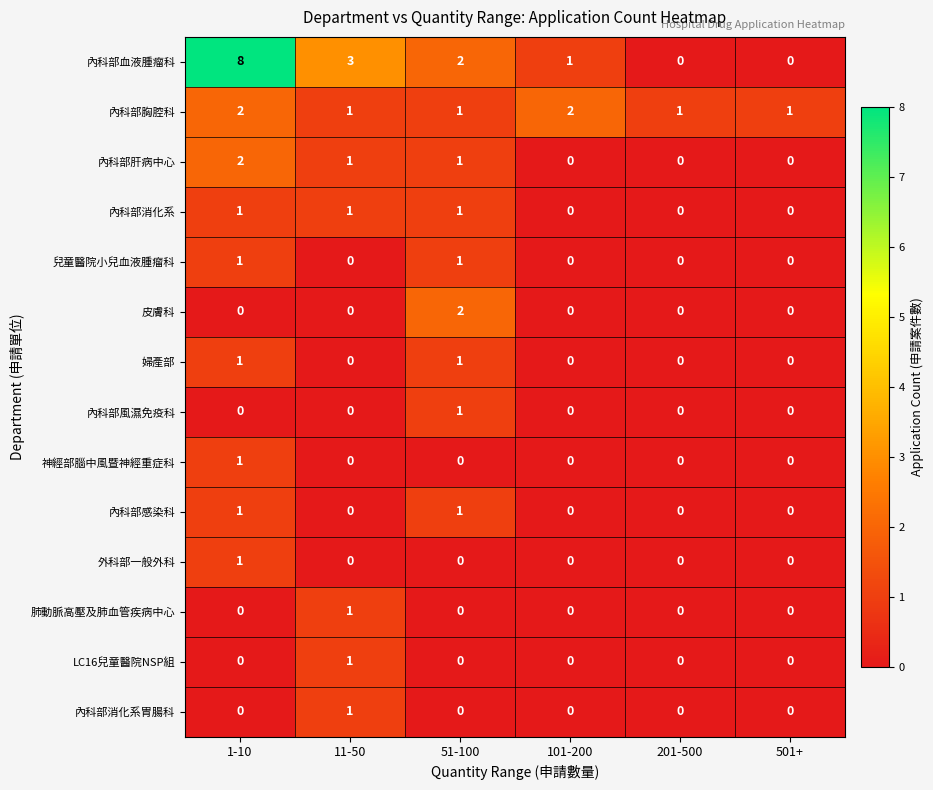

The value of 內科部肝病中心 at 51-100 is 1. True or false?

True